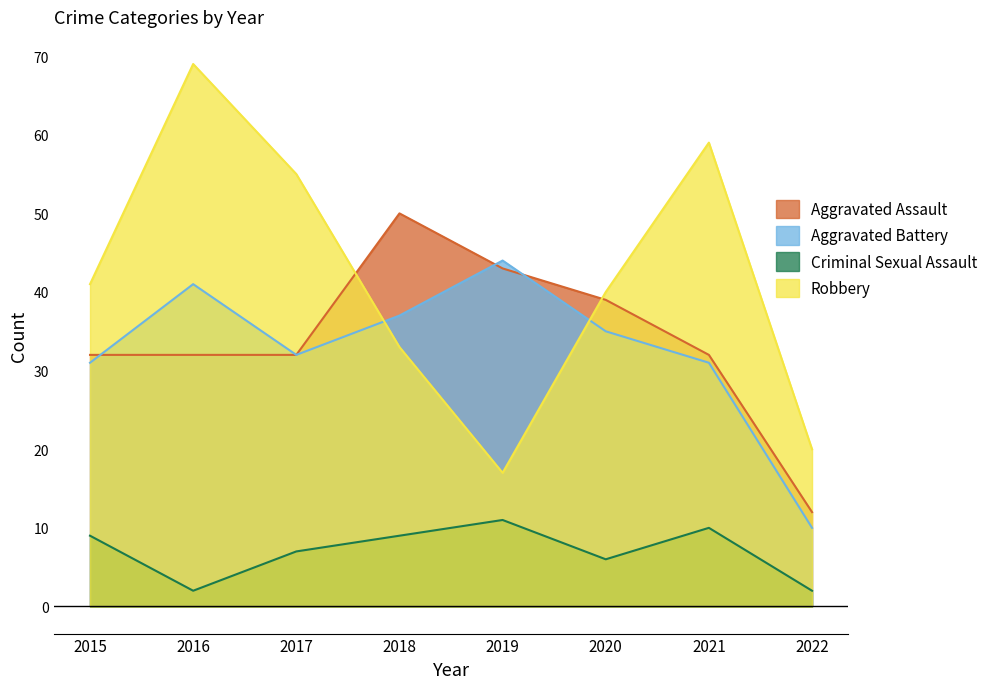

List the labels in order of Aggravated Battery value, largest first.

2019, 2016, 2018, 2020, 2017, 2015, 2021, 2022